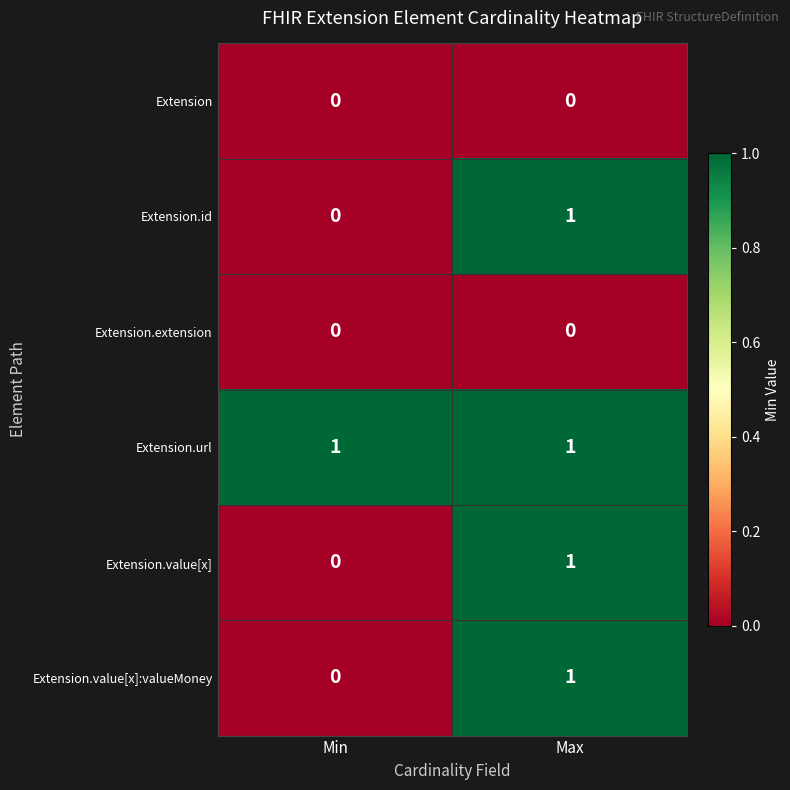

What is the maximum value shown in the chart?

1